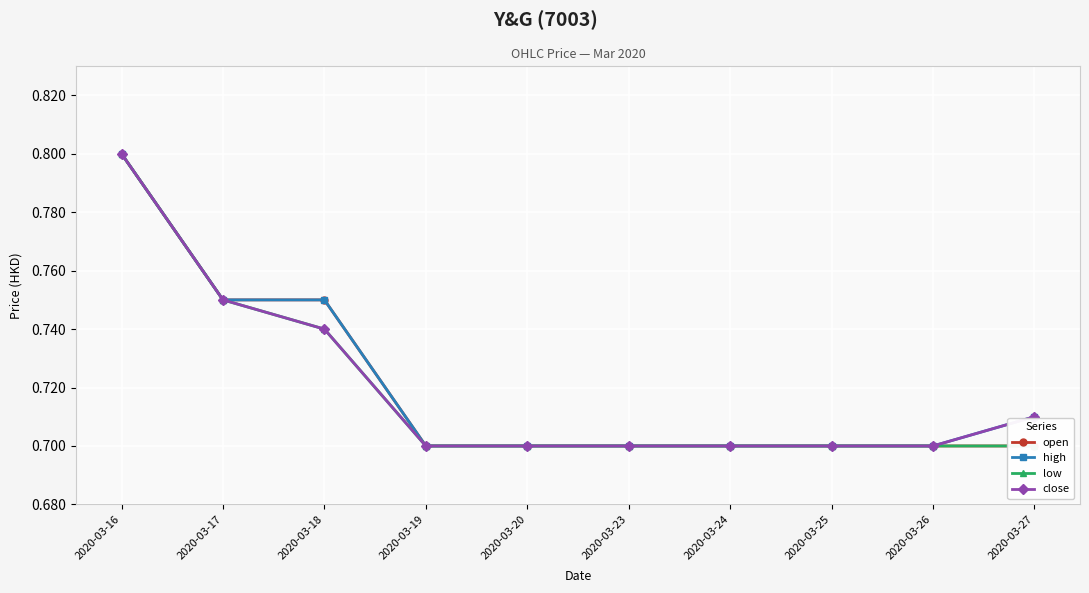

What is the difference between the maximum and minimum values in the low series?

0.1